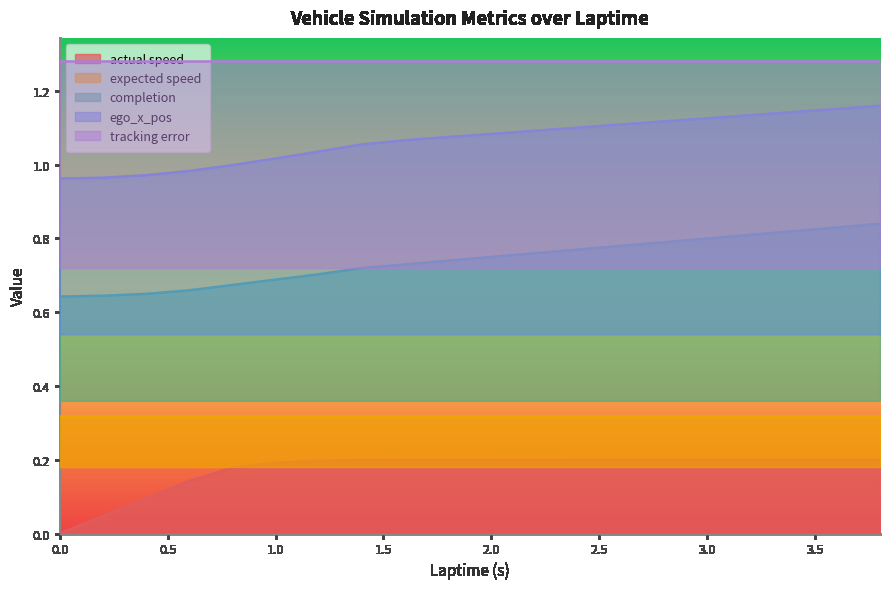

True or false: actual speed and completion cross at least once.

False